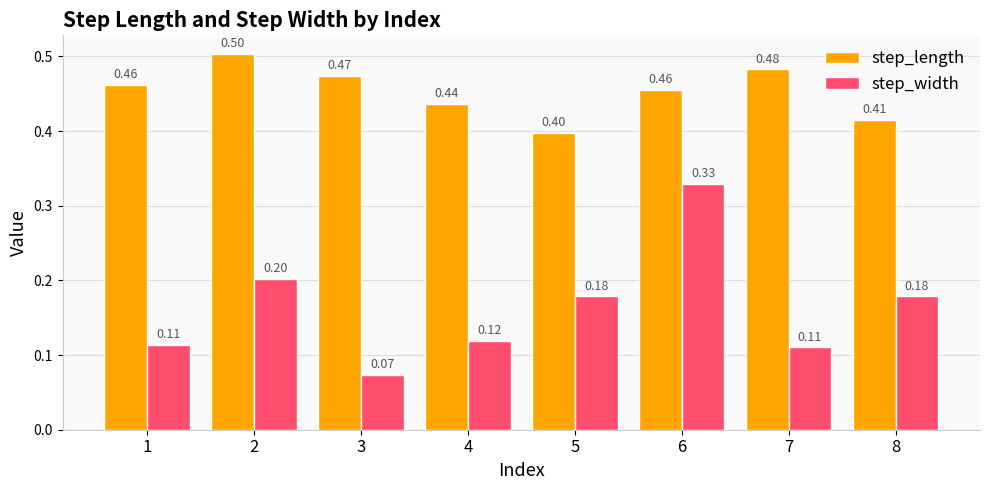

At which category is the sum across all series the highest?

6